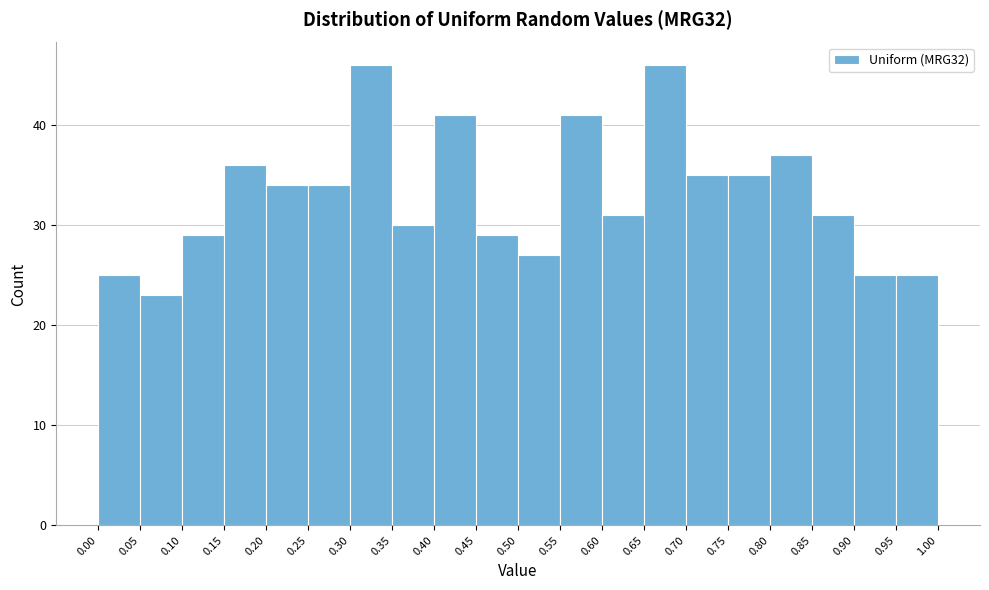

Reading left to right, transcribe this chart: for each bar, give the range it covers on the x-axis and its height. The values are not printed on the chart, so give them approximately, as read against the axis.

0.00 to 0.05: 25
0.05 to 0.10: 23
0.10 to 0.15: 29
0.15 to 0.20: 36
0.20 to 0.25: 34
0.25 to 0.30: 34
0.30 to 0.35: 46
0.35 to 0.40: 30
0.40 to 0.45: 41
0.45 to 0.50: 29
0.50 to 0.55: 27
0.55 to 0.60: 41
0.60 to 0.65: 31
0.65 to 0.70: 46
0.70 to 0.75: 35
0.75 to 0.80: 35
0.80 to 0.85: 37
0.85 to 0.90: 31
0.90 to 0.95: 25
0.95 to 1.00: 25